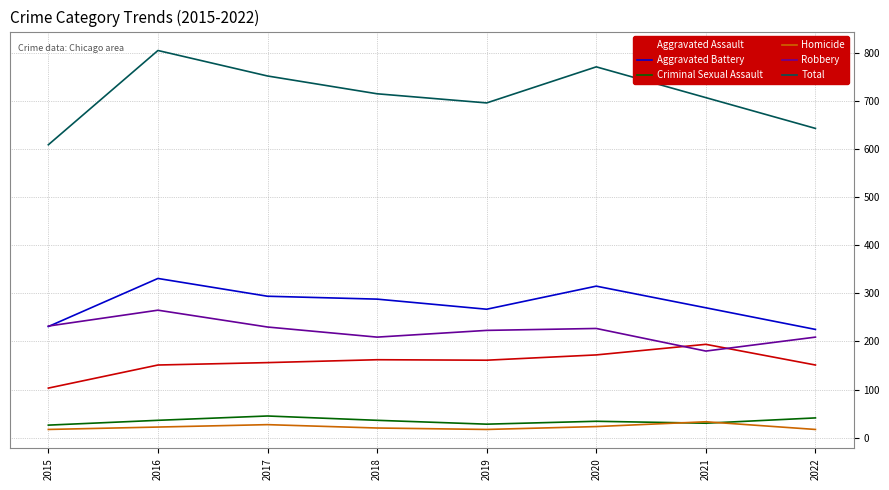

Which category has the highest value across all series?

2016